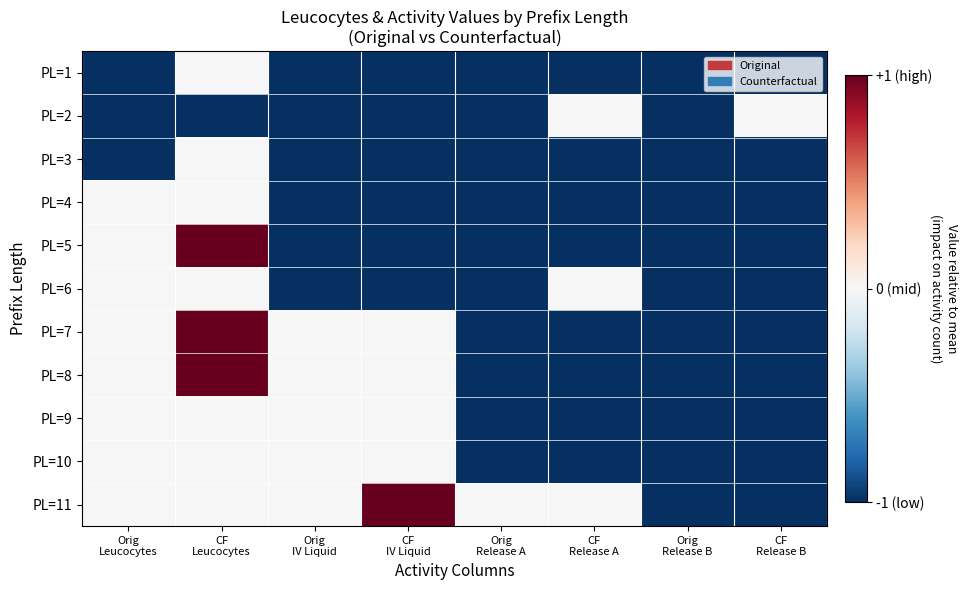

What is the smallest value displayed?

-1